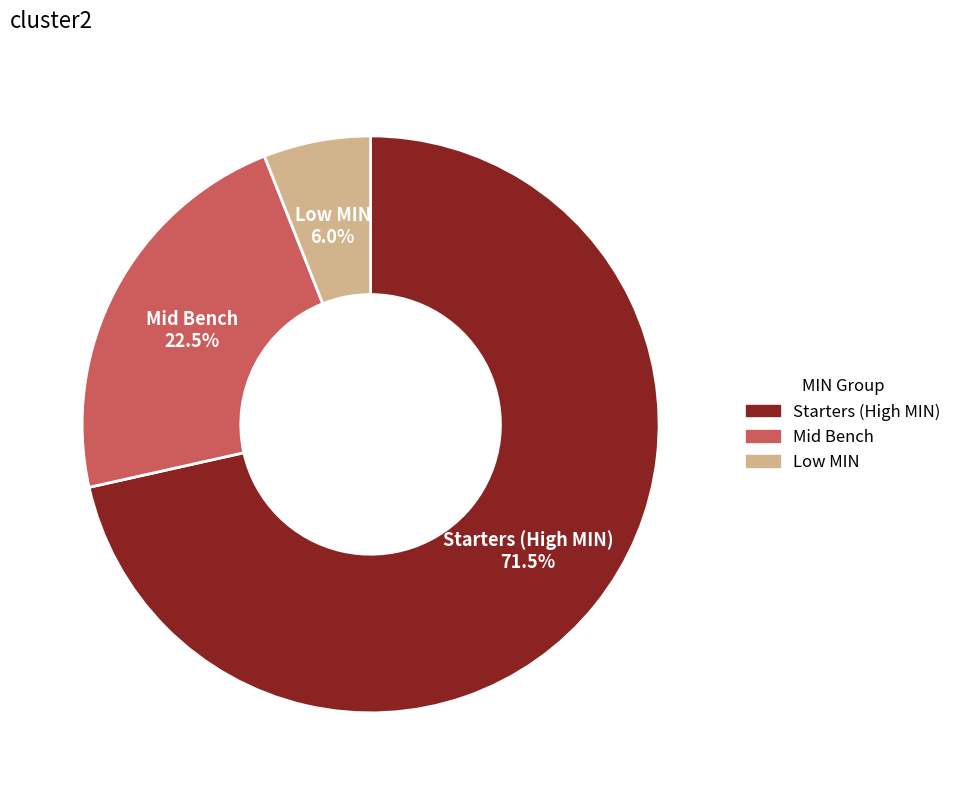

Approximately how many times larger is the value at Low MIN compared to Mid Bench?

0.3